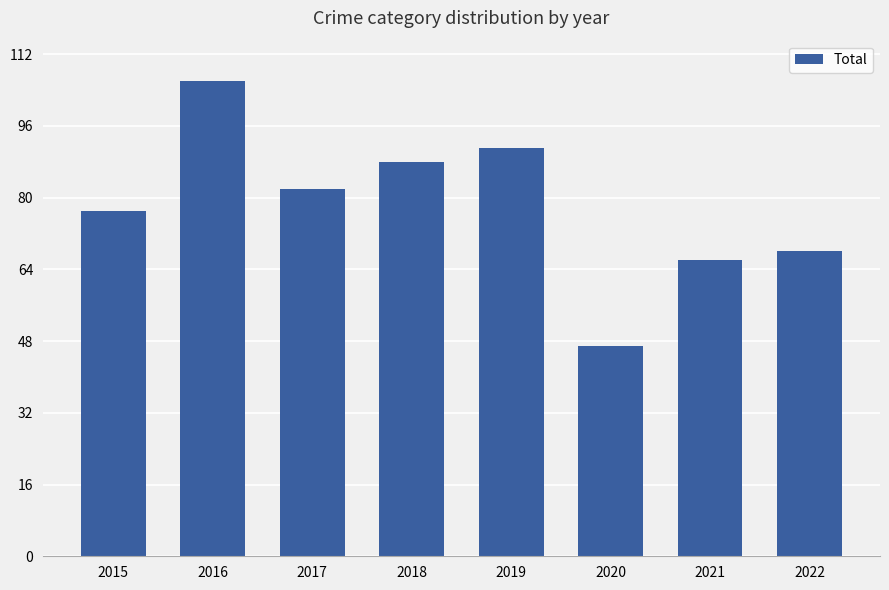

What is the difference between the values at 2020 and 2018?

41